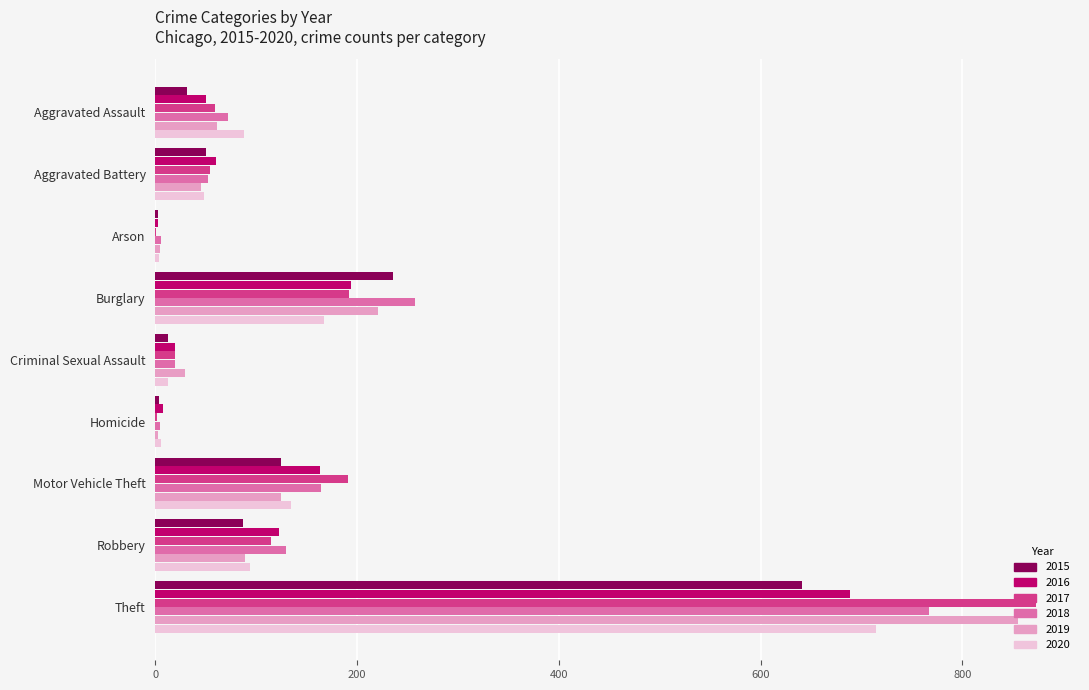

Is the value of 2020 at Motor Vehicle Theft greater than the value of 2015 at Robbery?

Yes